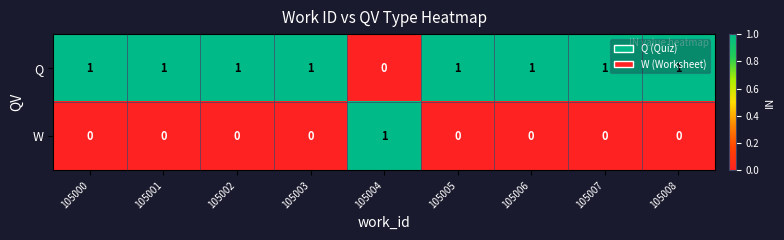

The value of W at 105006 is 0. True or false?

True